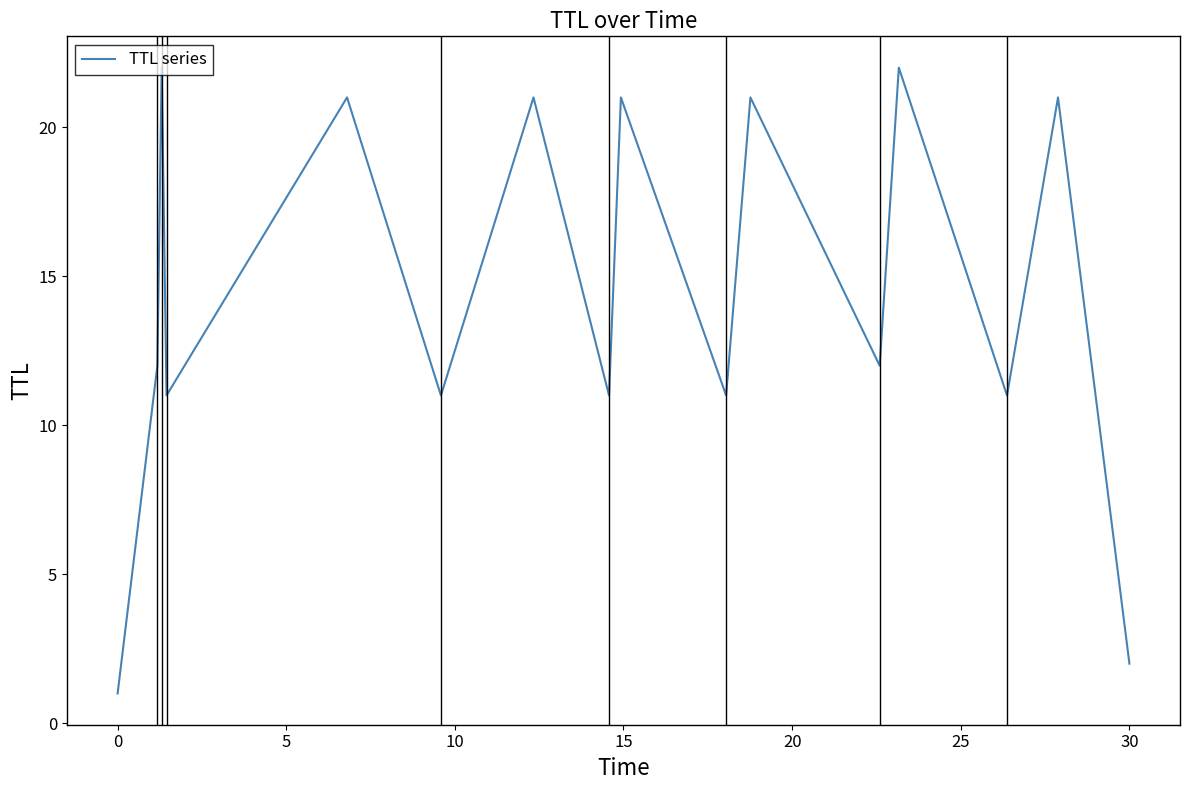

How many lines are shown in the chart?

1